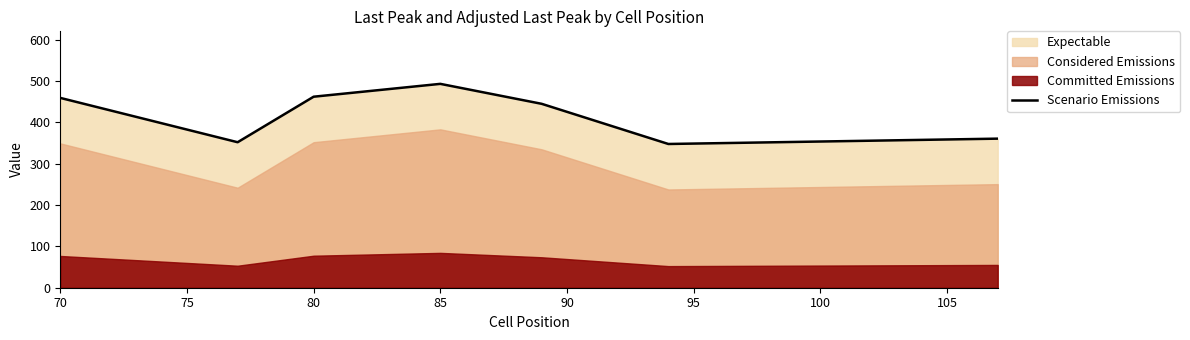

True or false: the data shows 813.6 at 70.

False